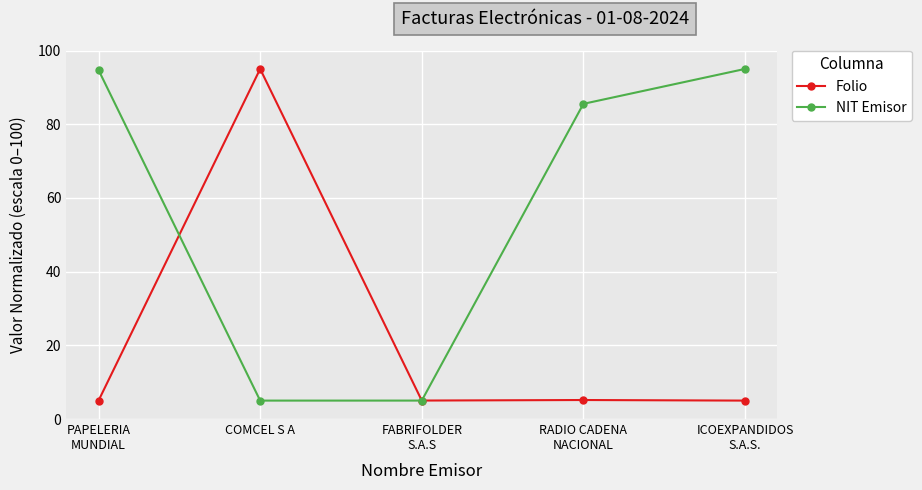

What are all the series names shown in the legend?

Folio, NIT Emisor